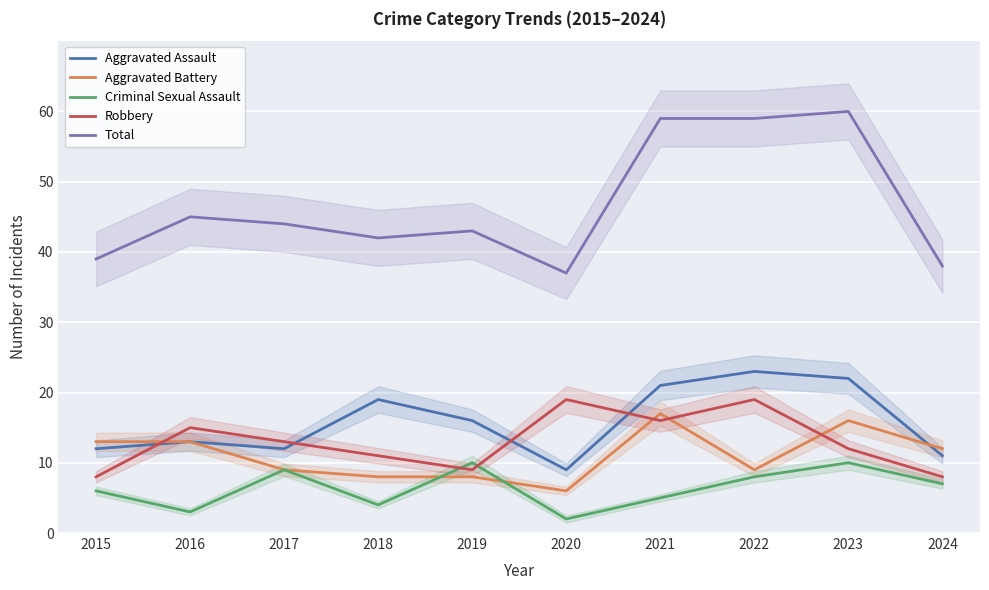

What is the difference between the maximum and minimum values in the Aggravated Assault series?

14